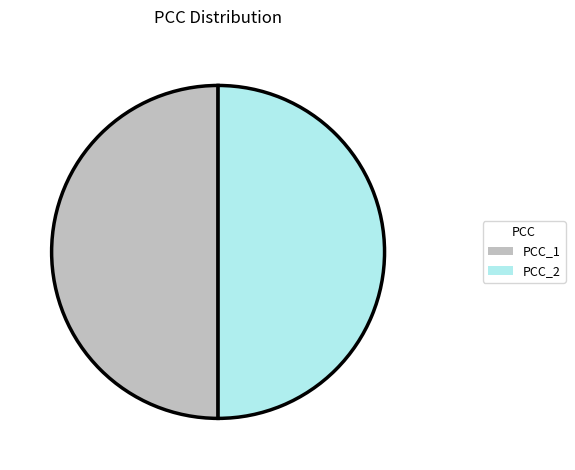

Is the sum of PCC_1 and PCC_2 greater than half?

Yes